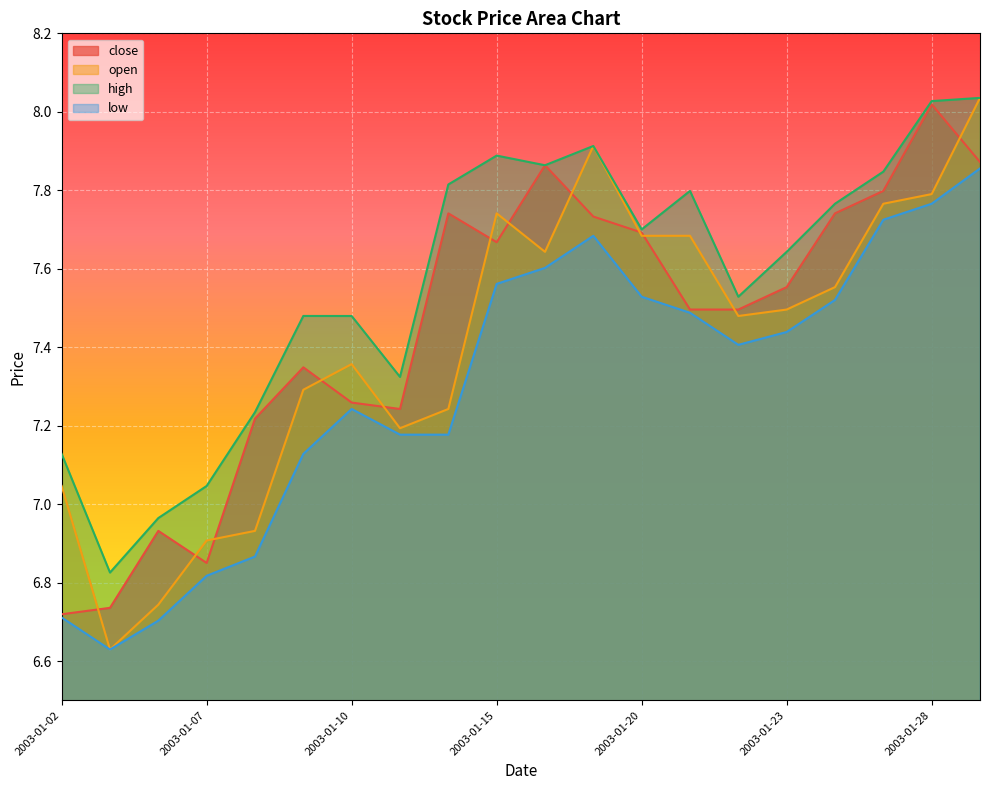

Which series has the largest total across all categories?

high